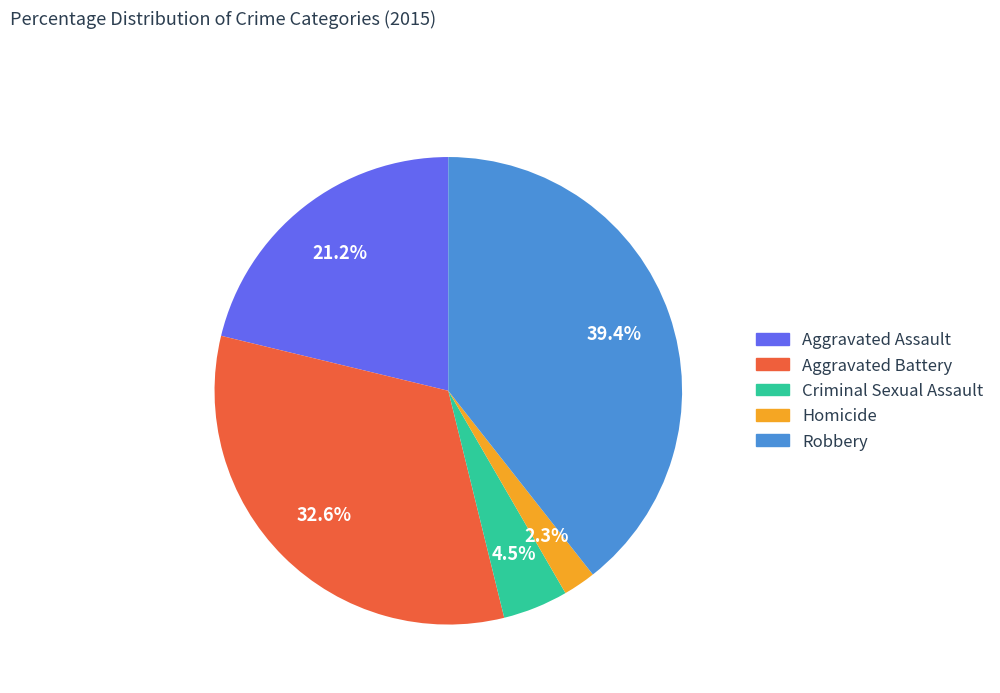

Does Homicide account for over 50% of the chart?

No